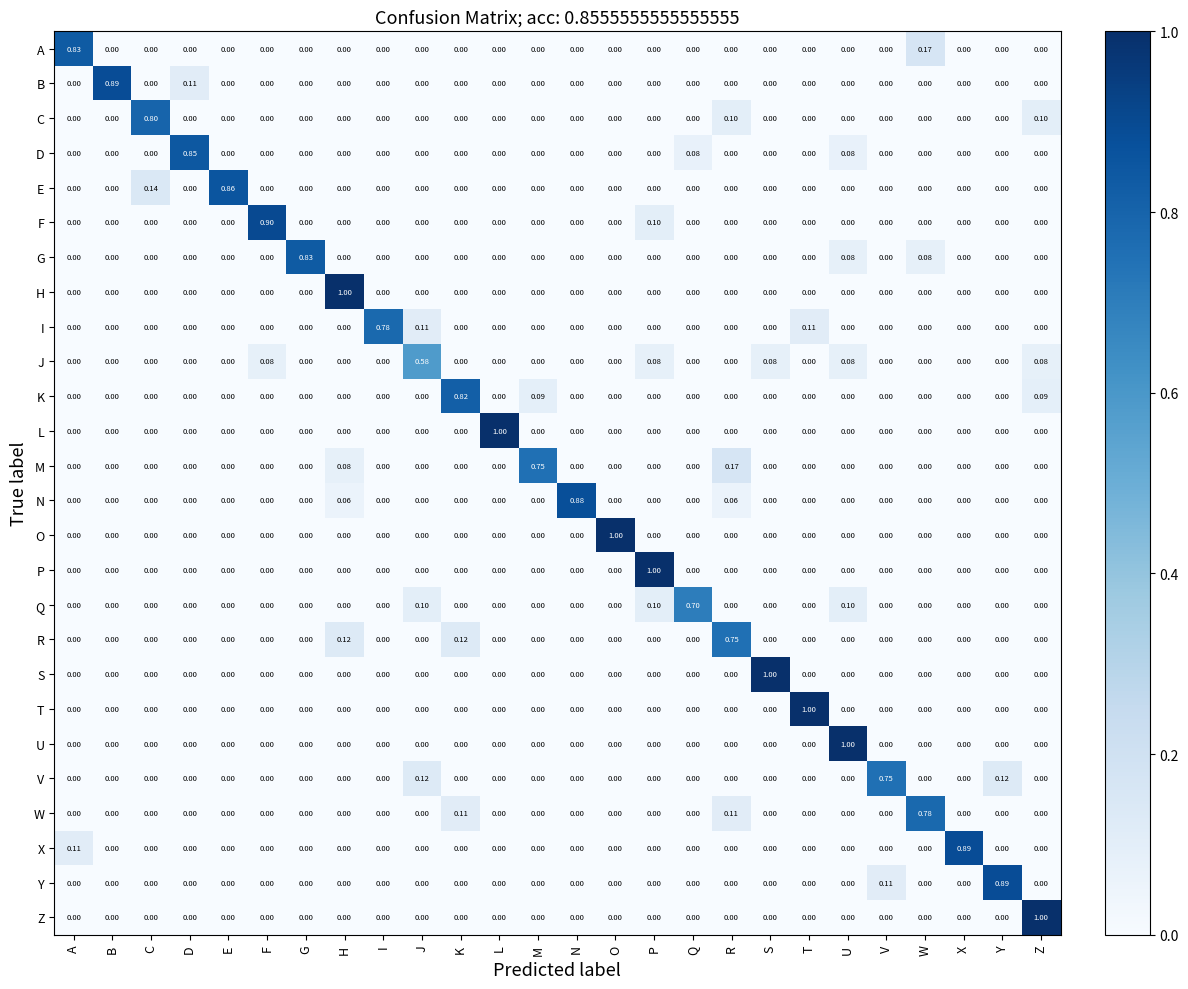

At which category is the sum across all series the highest?

U